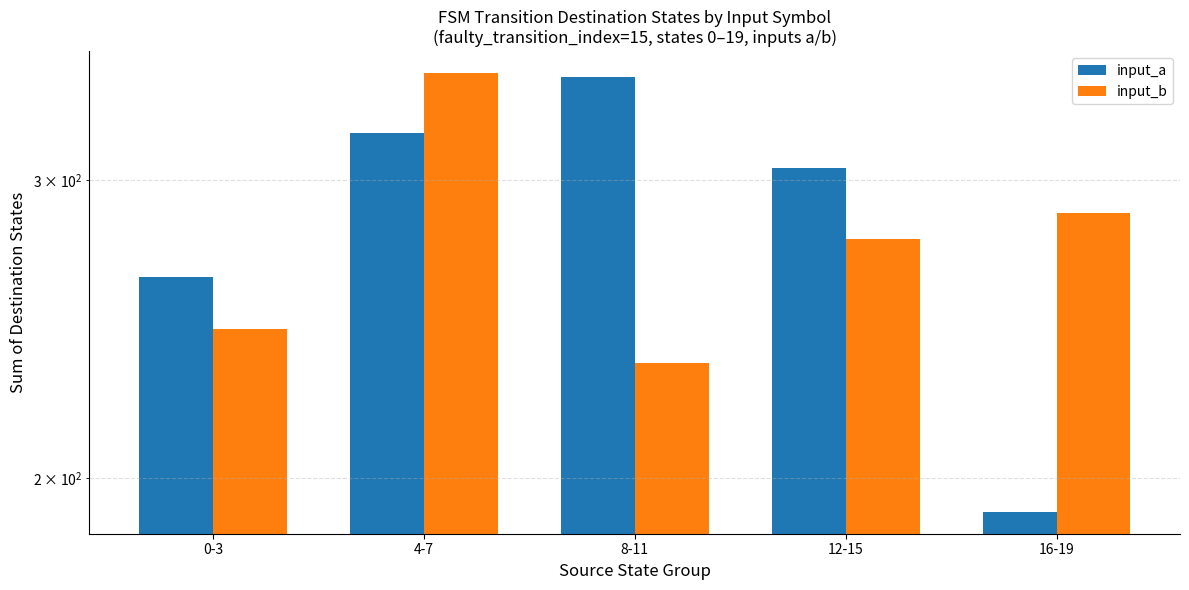

What are all the series names shown in the legend?

input_a, input_b